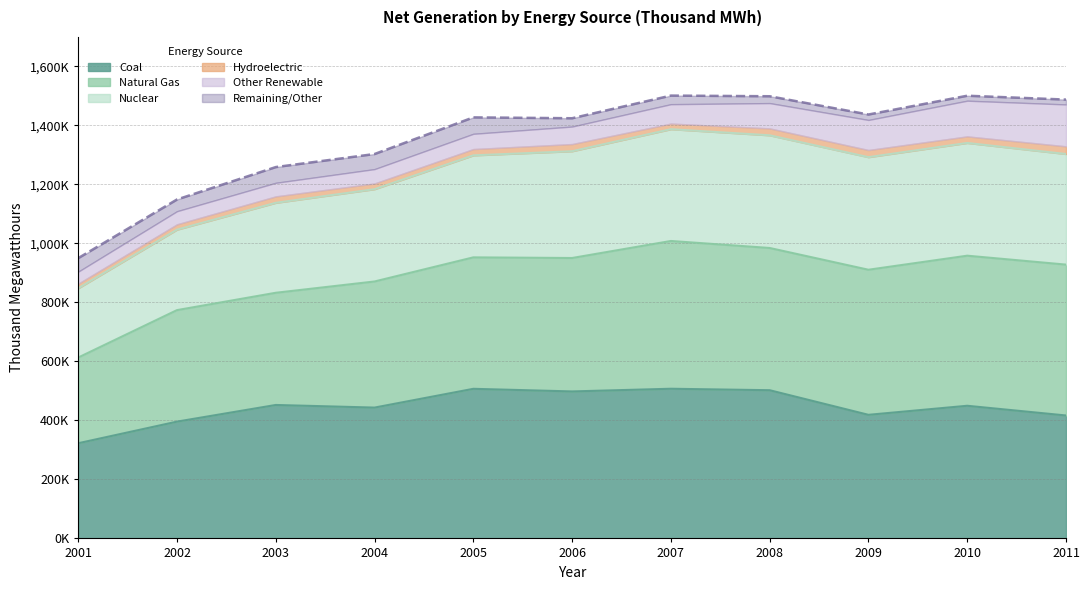

The Coal series shows 449709 at 2010. True or false?

True